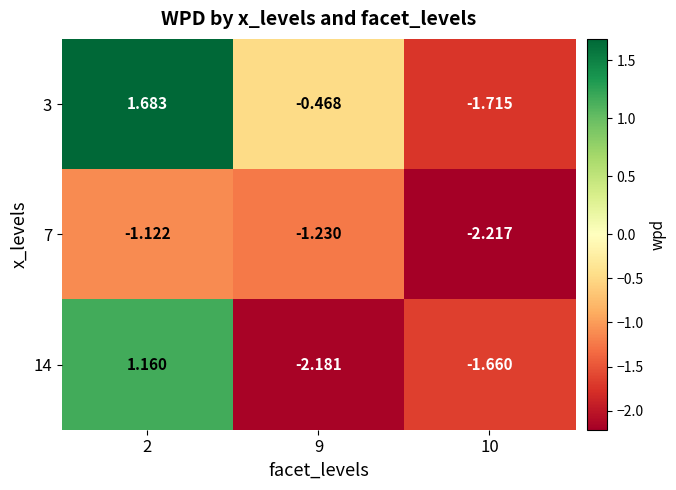

Is the value of 7 at 9 greater than the value of 14 at 2?

No